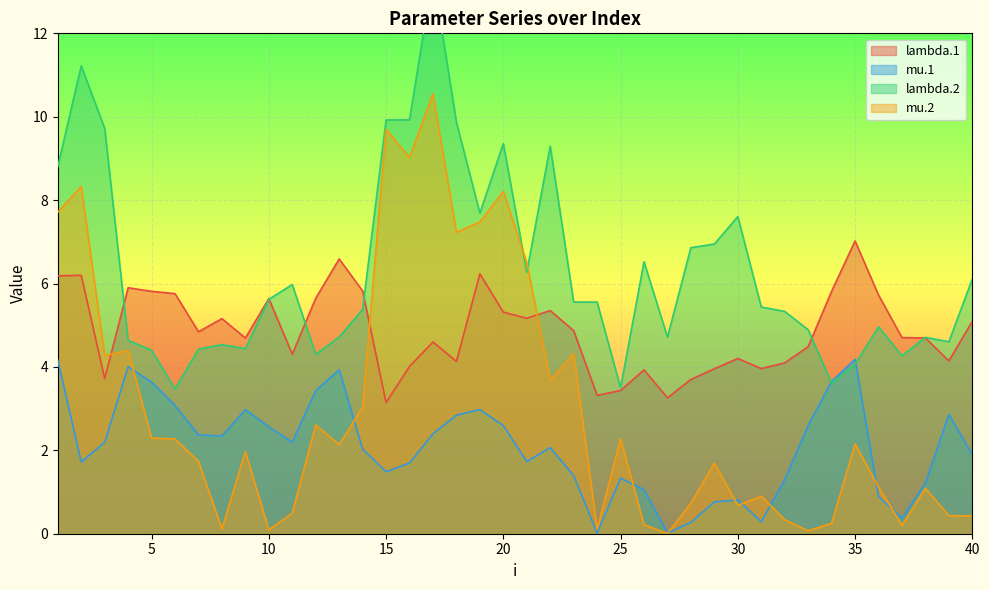

True or false: lambda.1 and mu.1 intersect in this chart.

False